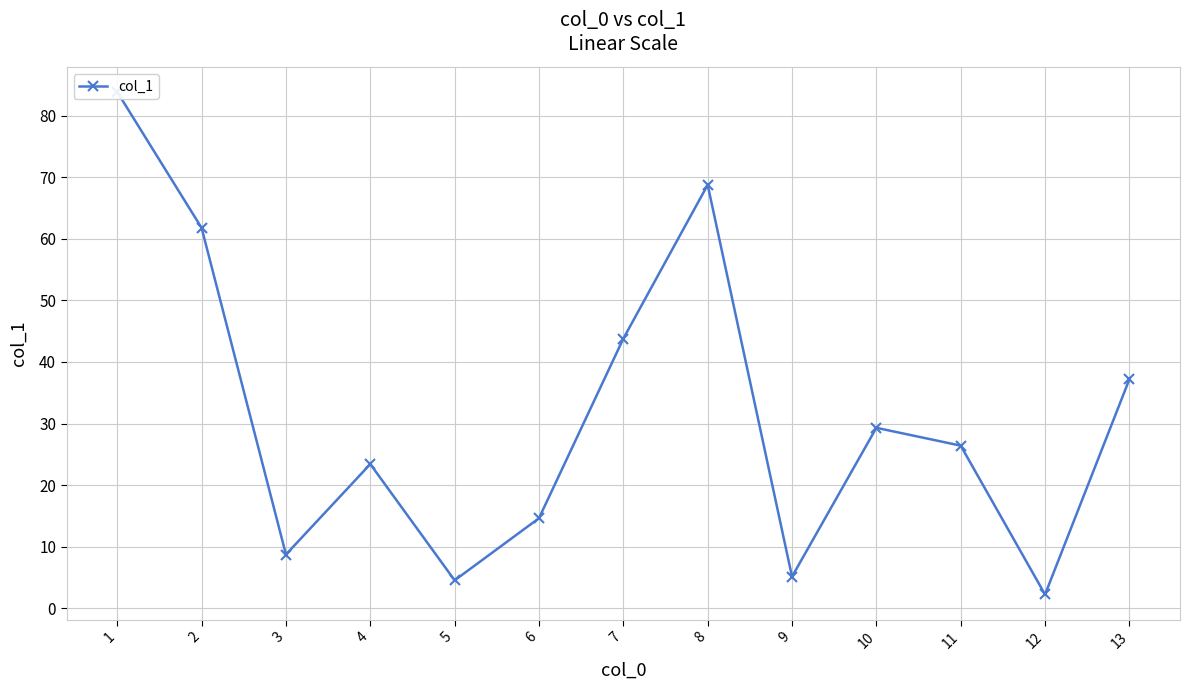

Reading right to left, extract all data points from this chart.

37.2	2.2	26.4	29.3	5.1	68.8	43.8	14.6	4.5	23.4	8.7	61.8	83.9